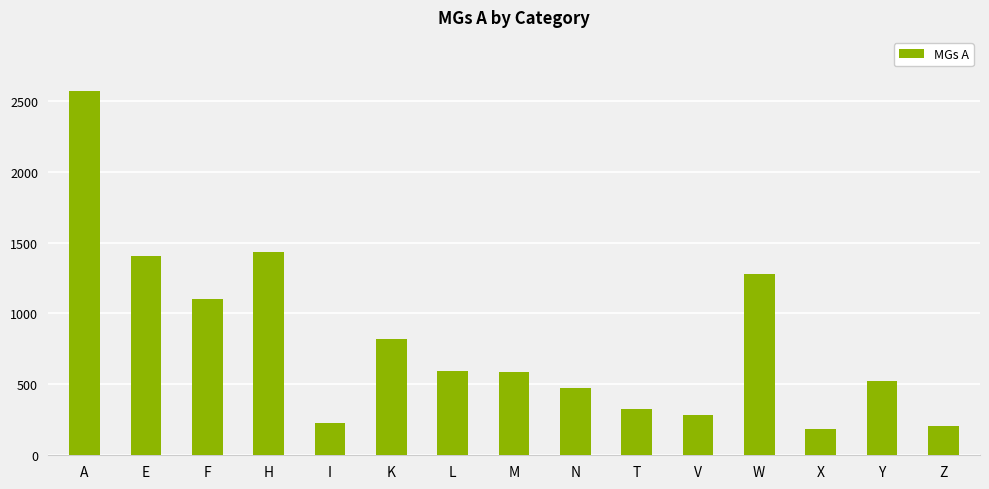

What is the maximum value shown in the chart?

2565